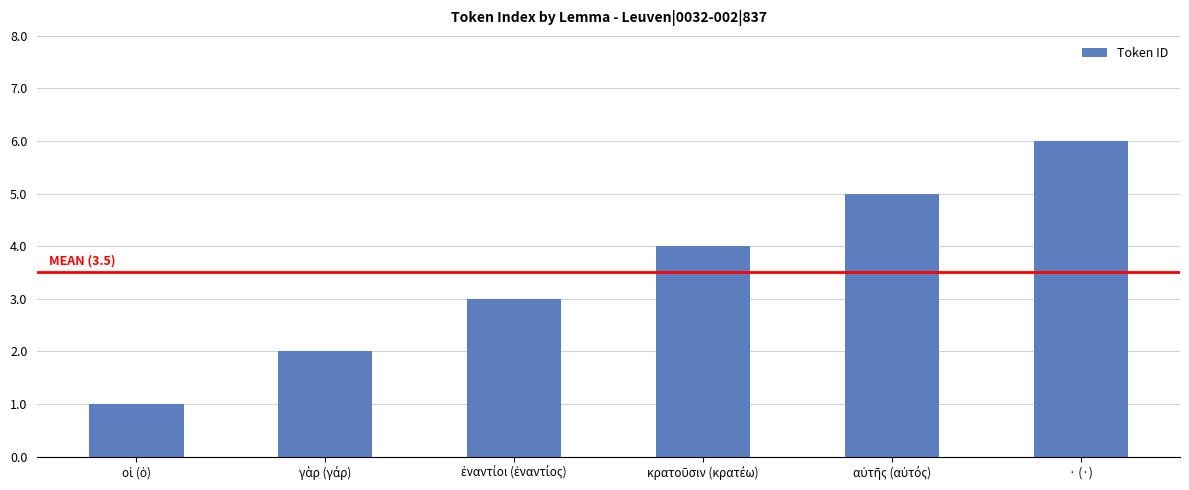

At which category does the chart reach its peak across all series?

· (·)